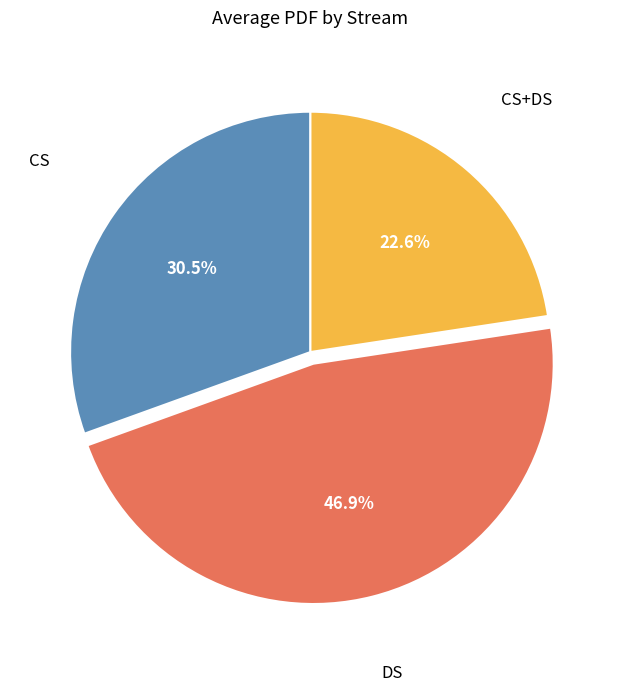

What is the total percentage of DS and CS?

77.4%